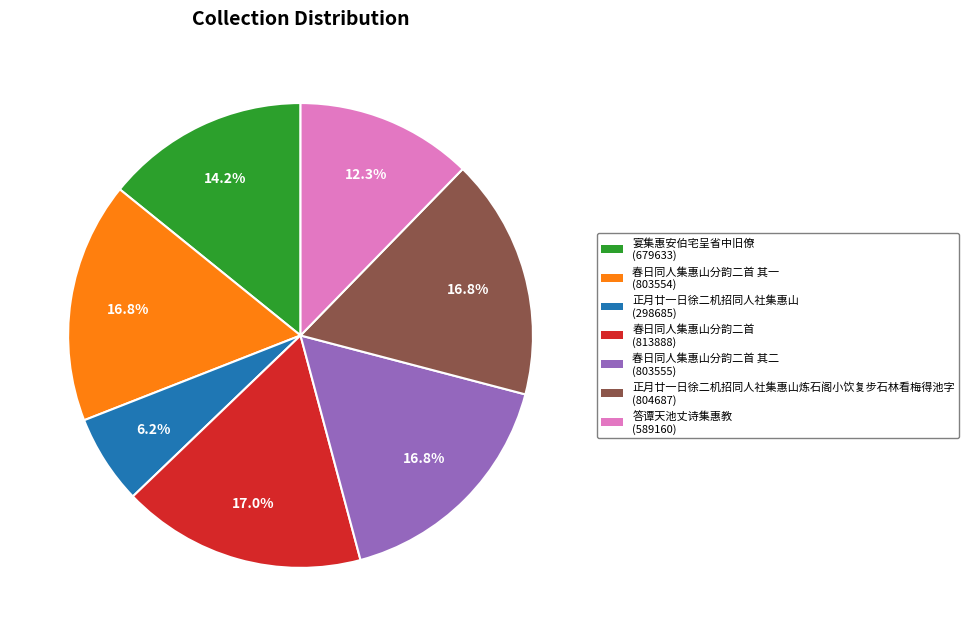

How many slices are in this pie chart?

7